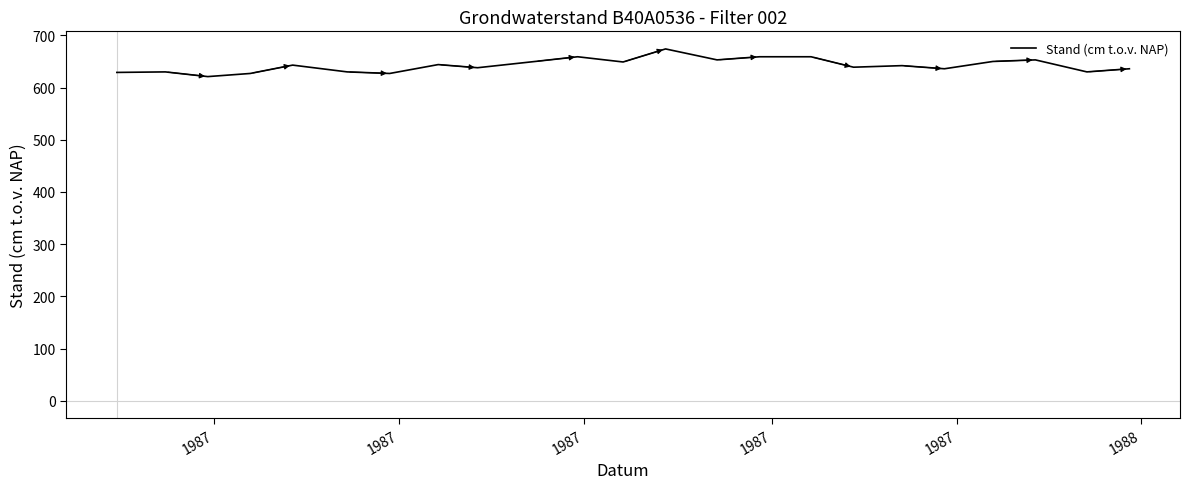

What is the minimum value shown in the chart?

621